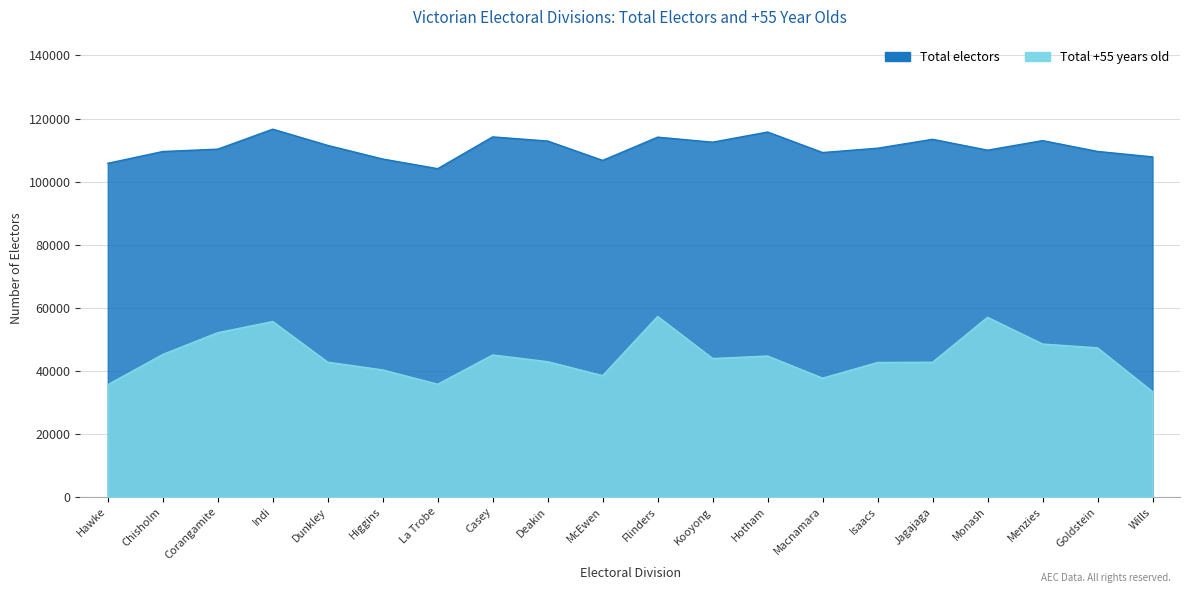

What is the difference between the Total +55 years old values at Hotham and Isaacs?

2055